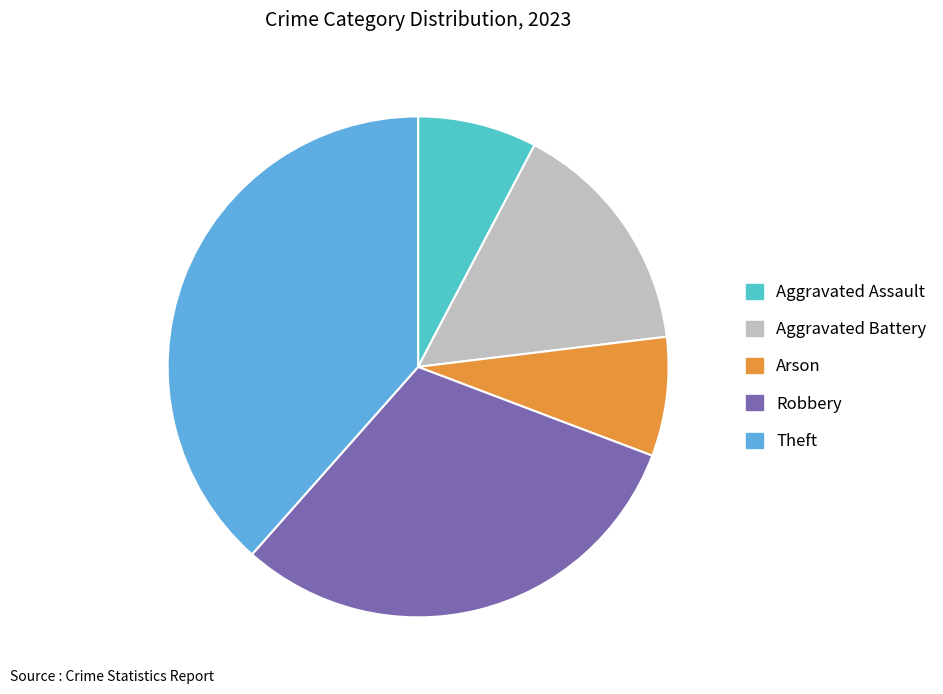

Combined, do Arson and Aggravated Assault account for over 50%?

No